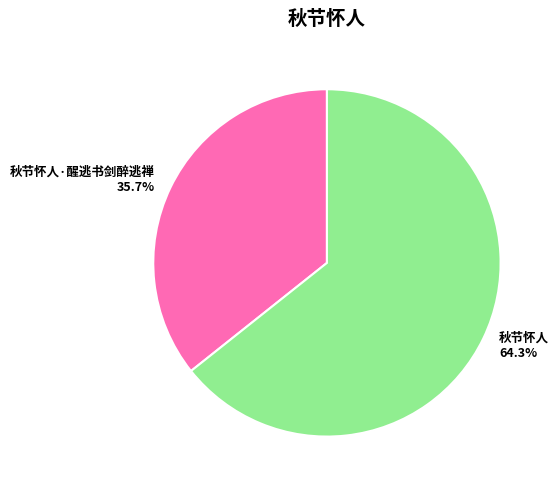

What is the ratio of the value at 秋节怀人 to the value at 秋节怀人·醒逃书剑醉逃禅?

1.8